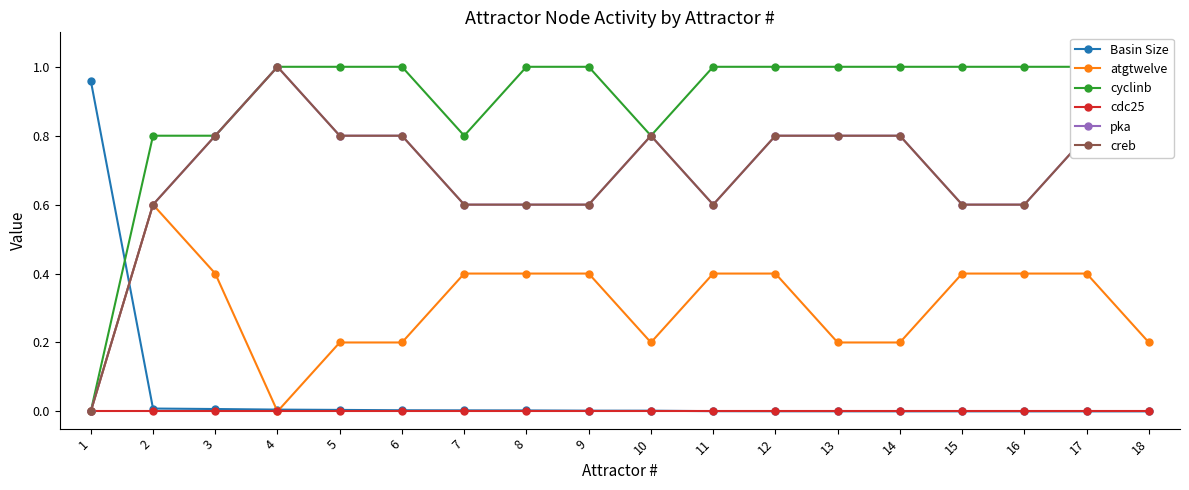

Which series has the widest spread of values?

cyclinb